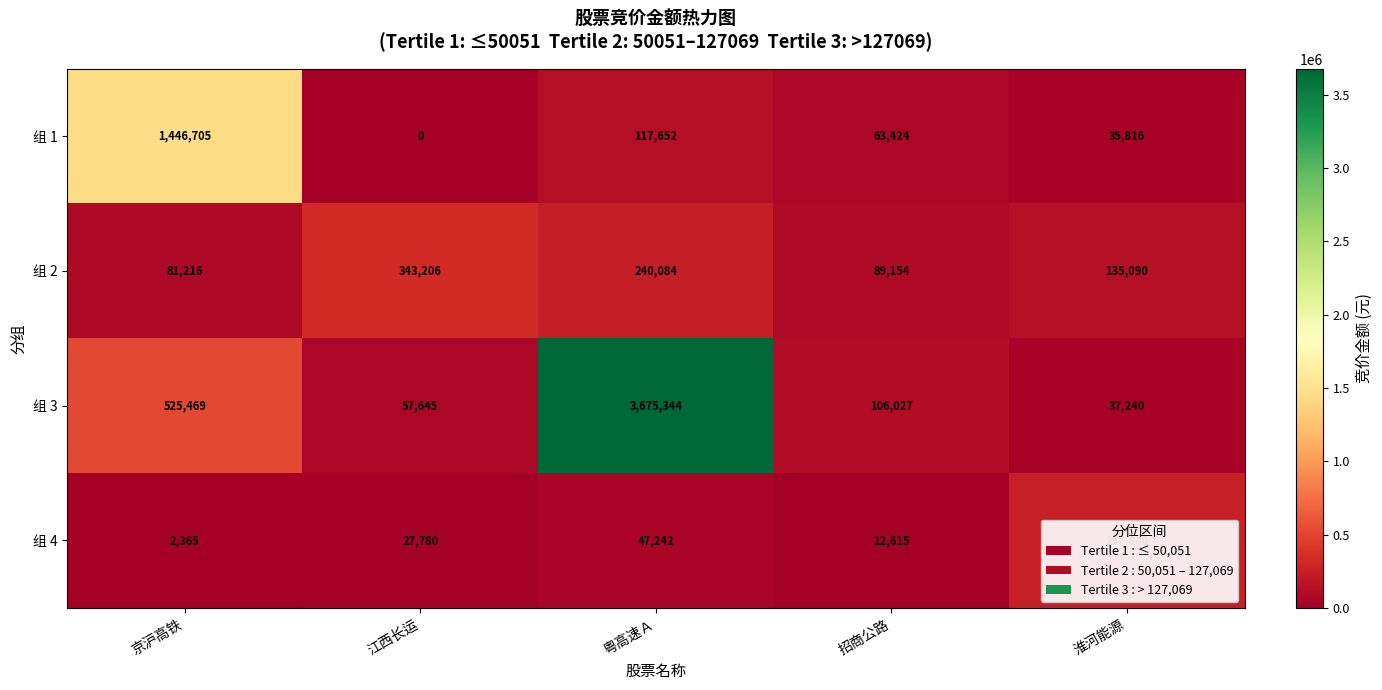

What is the average value of the 组 3 series?

880345